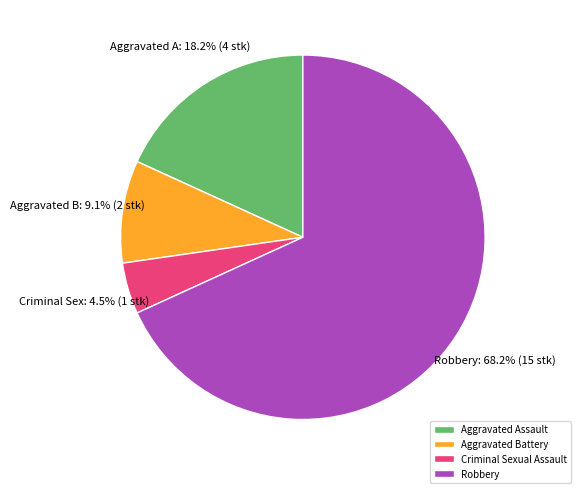

How many segments does this pie chart have?

4